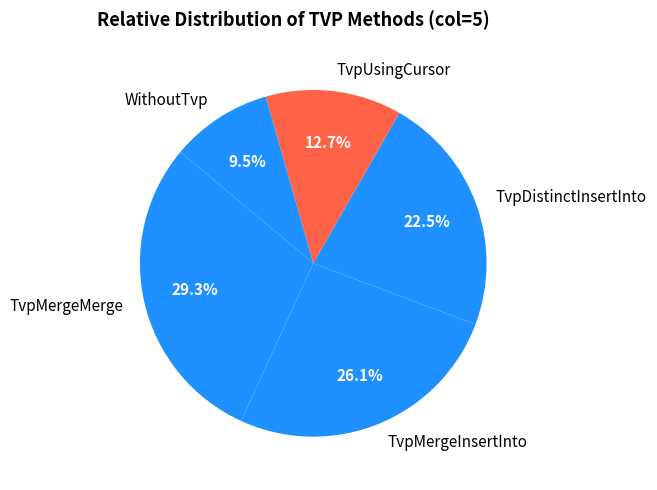

Is the sum of WithoutTvp and TvpDistinctInsertInto greater than half?

No